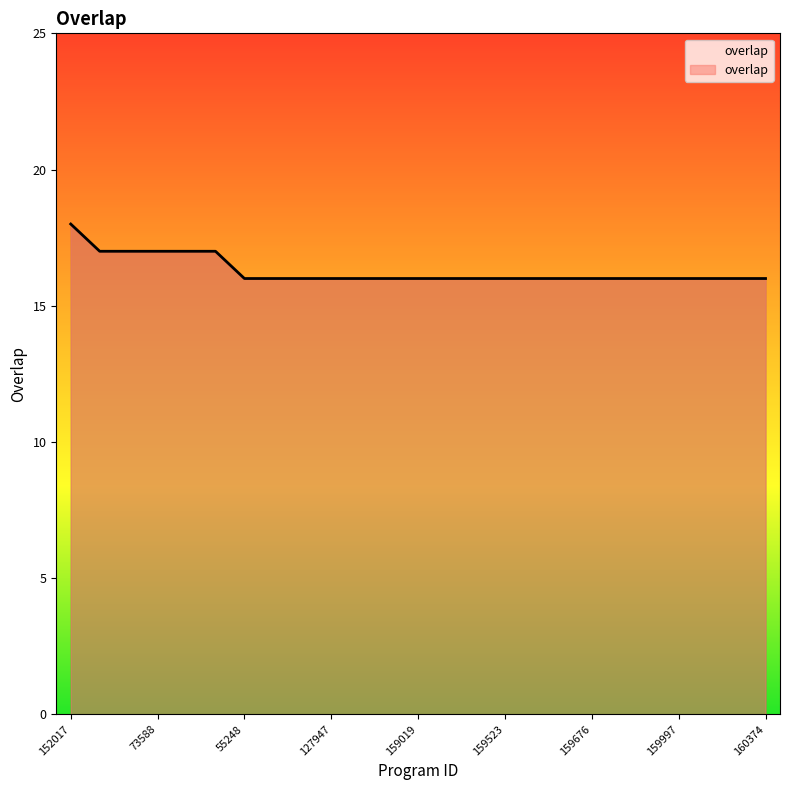

What is the smallest value displayed?

16